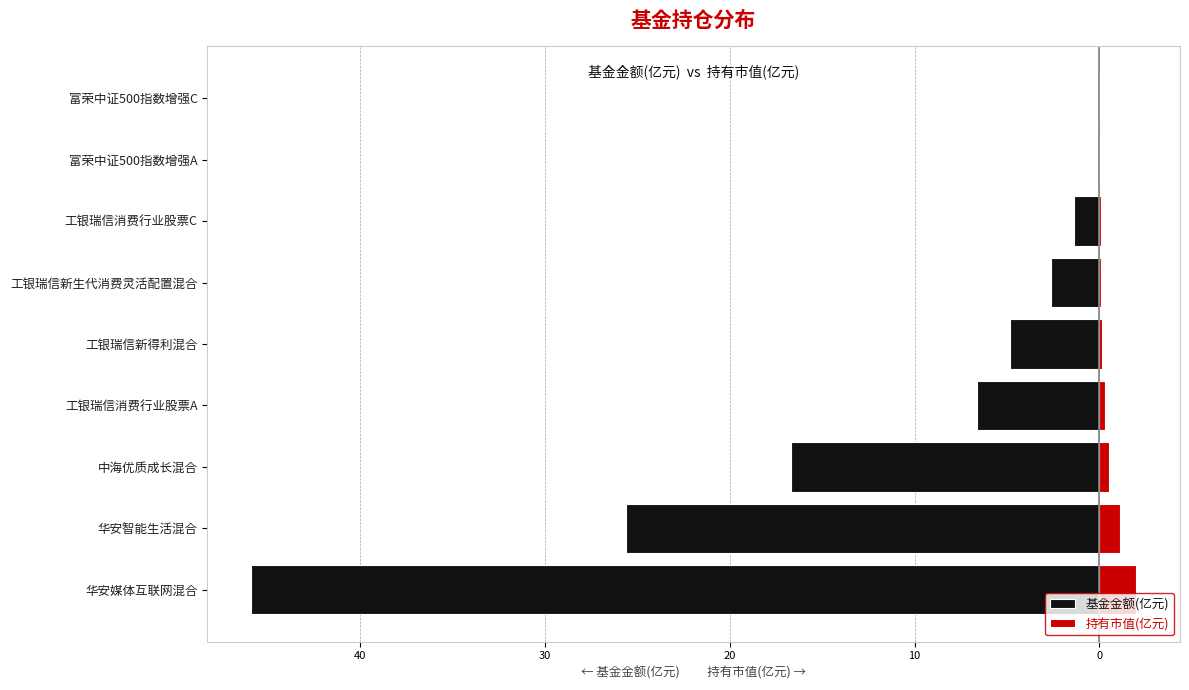

Are the bars horizontal?

Yes